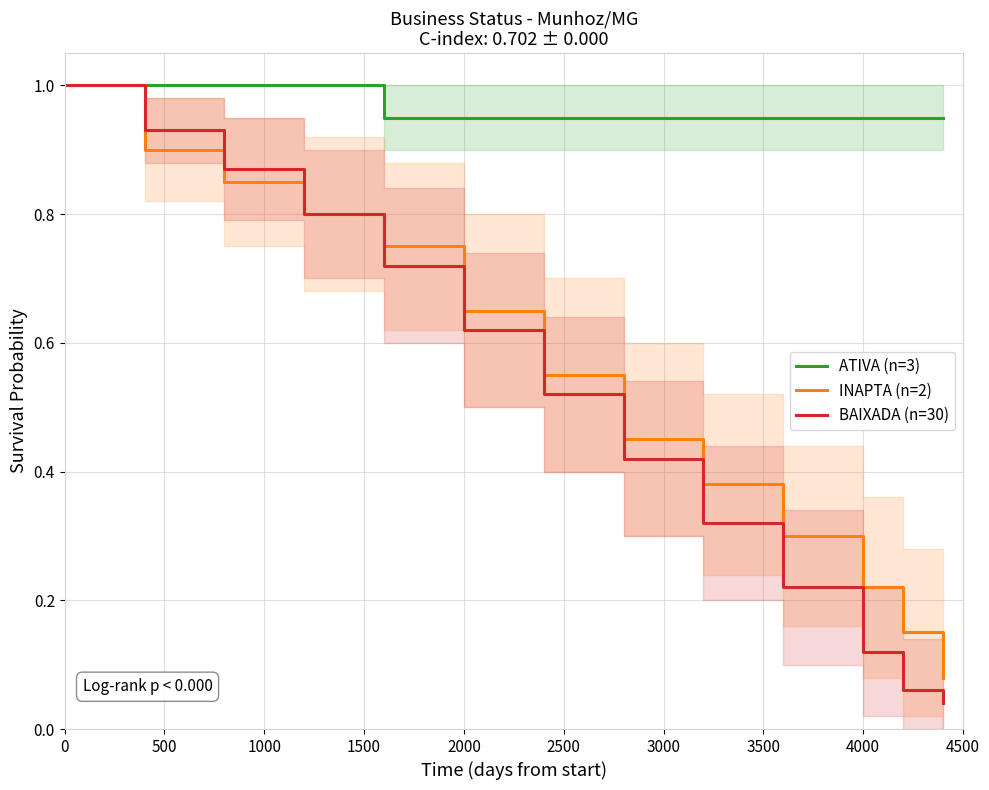

Does the chart display data point markers on the line(s)?

No